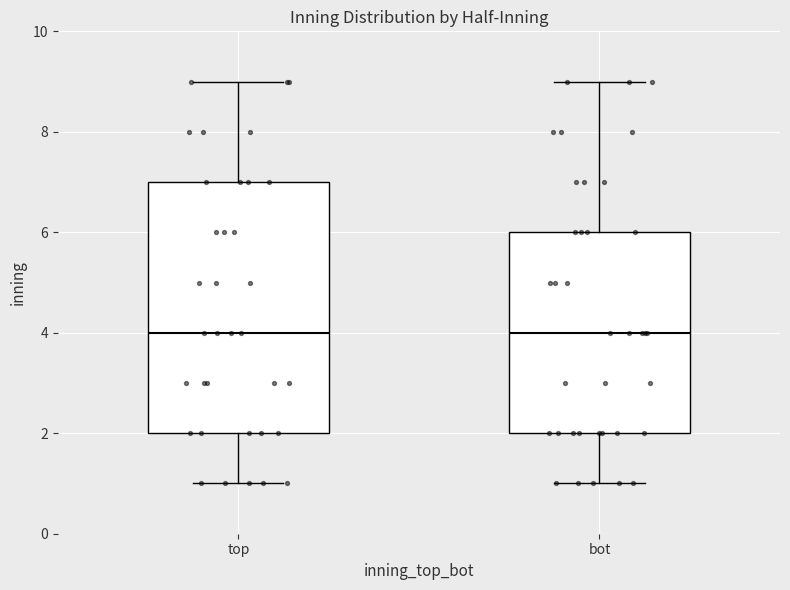

Where does the lower whisker of the box for top end on the y-axis? The values are not printed on the chart, so give them approximately, as read against the axis.

1